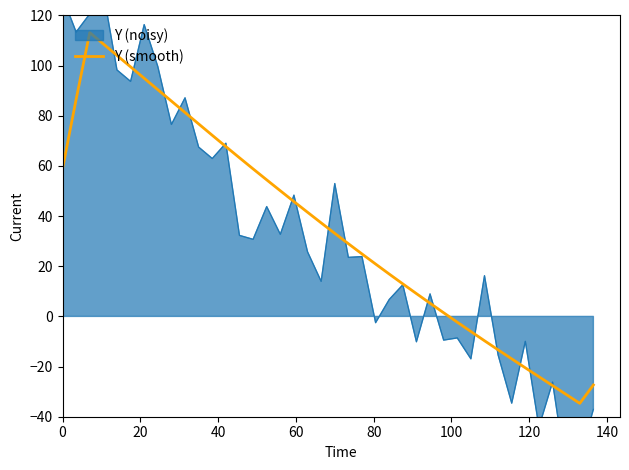

What is the lowest value of the Y (smooth) series?

-34.7